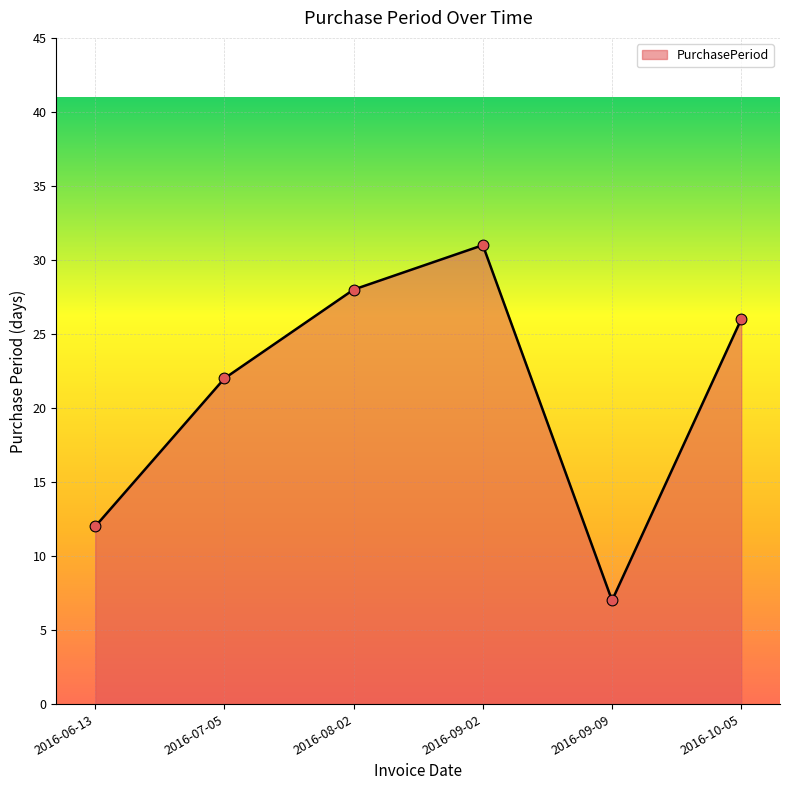

Between 2016-08-02 and 2016-10-05, which is larger?

2016-08-02